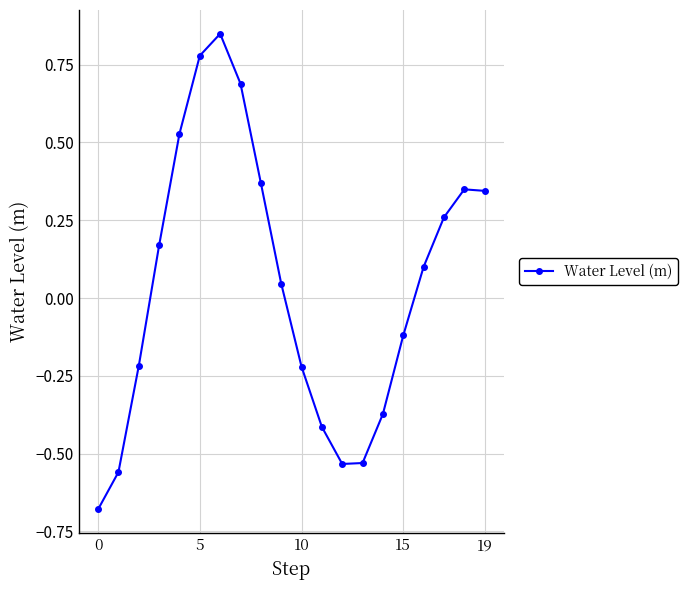

How many points are lower than both their immediate neighbors (excluding endpoints)?

1